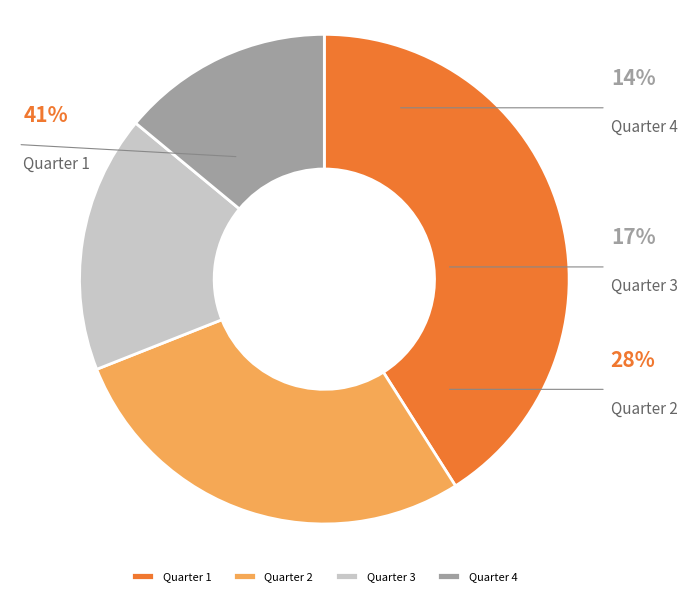

Does Quarter 4 account for over 50% of the chart?

No